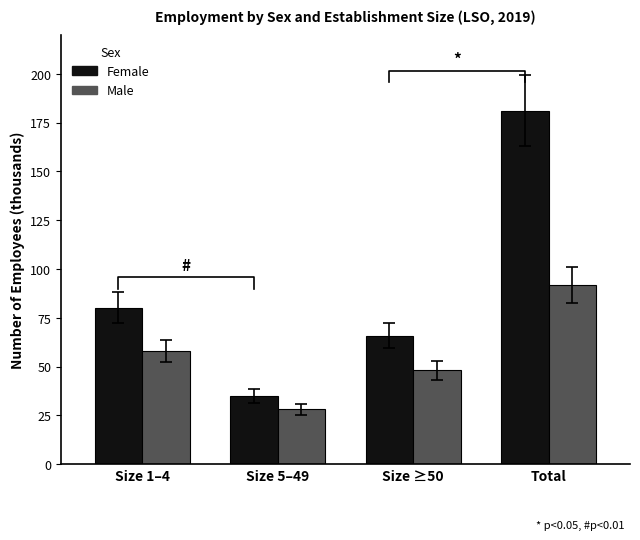

Is it true that sex_f equals 69.0 at Total?

False